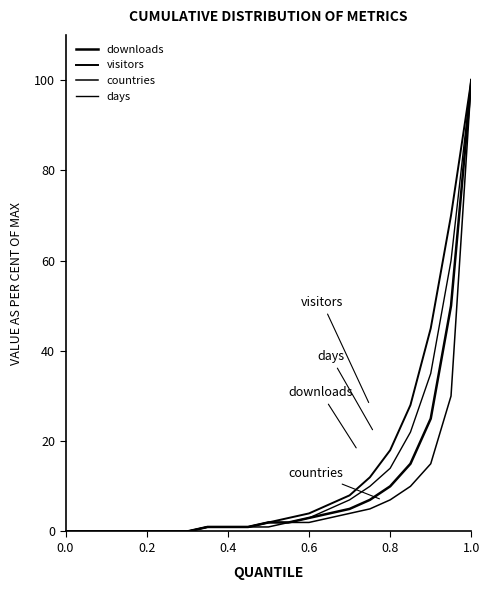

True or false: visitors and days cross at least once.

False